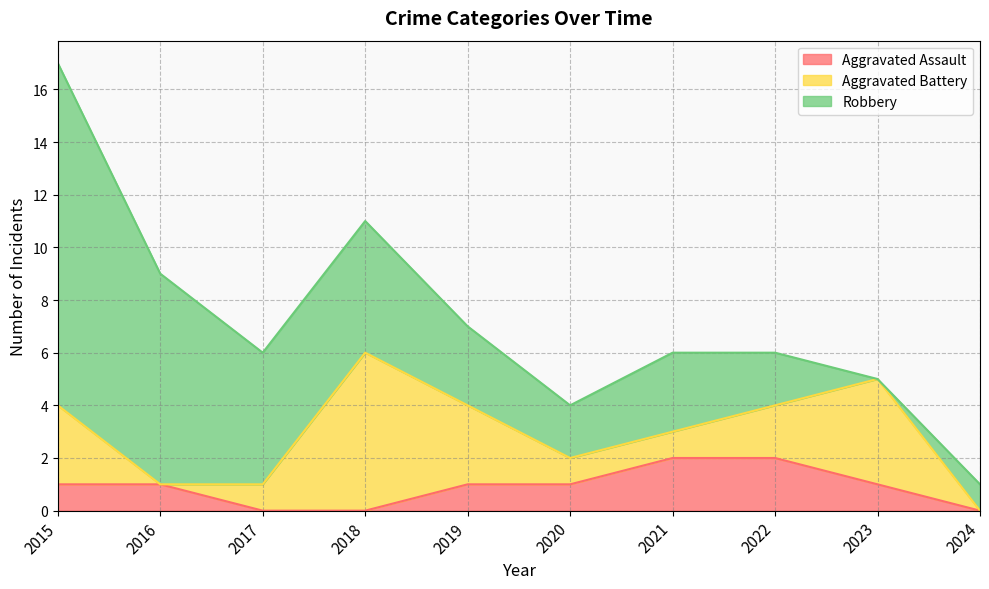

True or false: Aggravated Battery has more than 2 points higher than both neighbors.

False